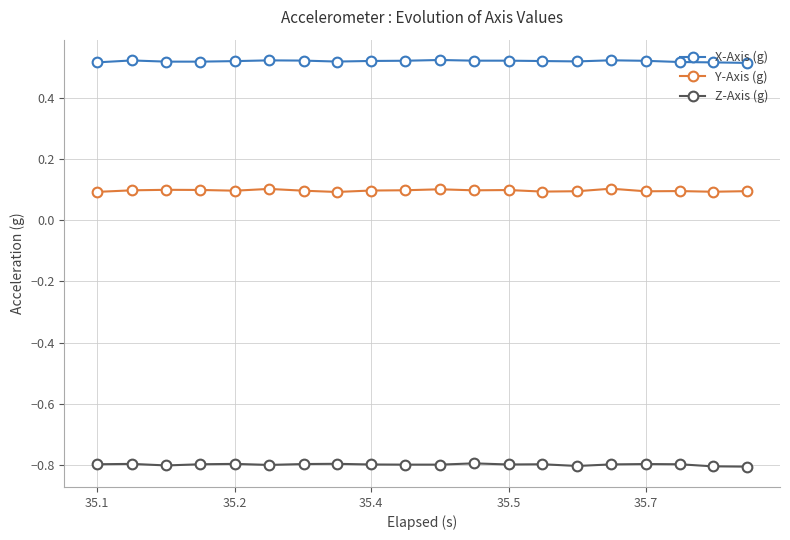

List the series in order of their overall mean, highest first.

X-Axis (g), Y-Axis (g), Z-Axis (g)